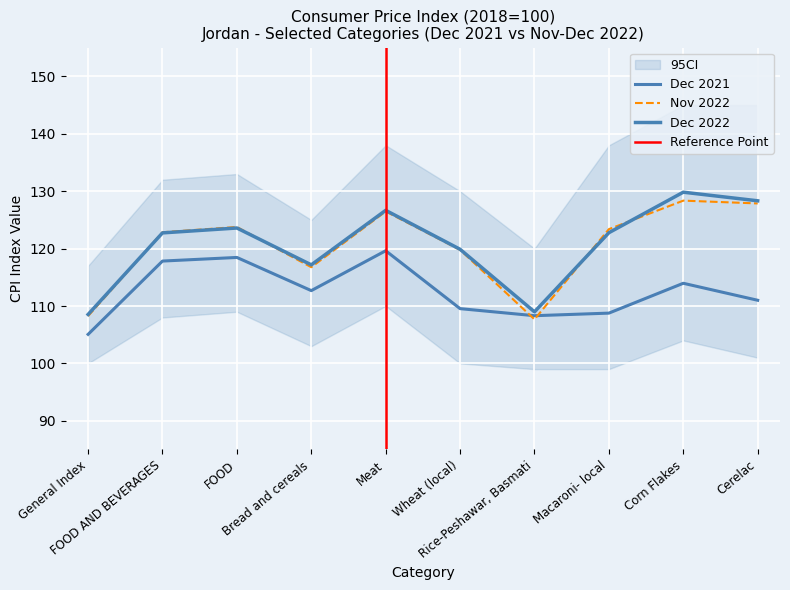

Rank the categories by Dec 2022 value from lowest to highest.

General Index, Rice-Peshawar, Basmati, Bread and cereals, Wheat (local), FOOD AND BEVERAGES, Macaroni- local, FOOD, Meat, Cerelac, Corn Flakes